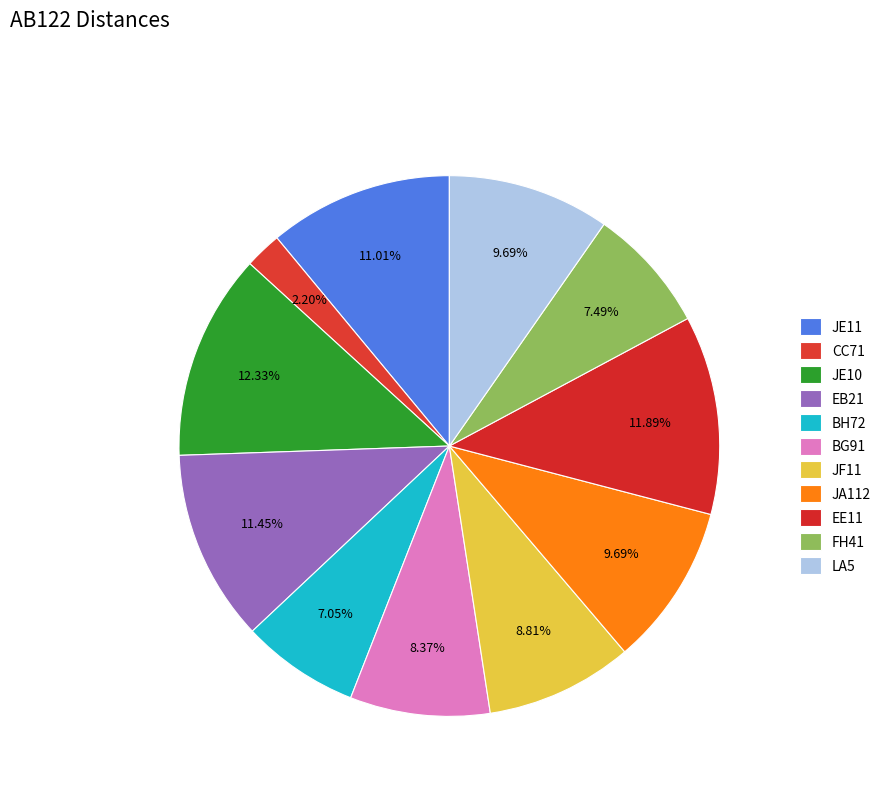

What is the largest slice in the pie chart?

JE10